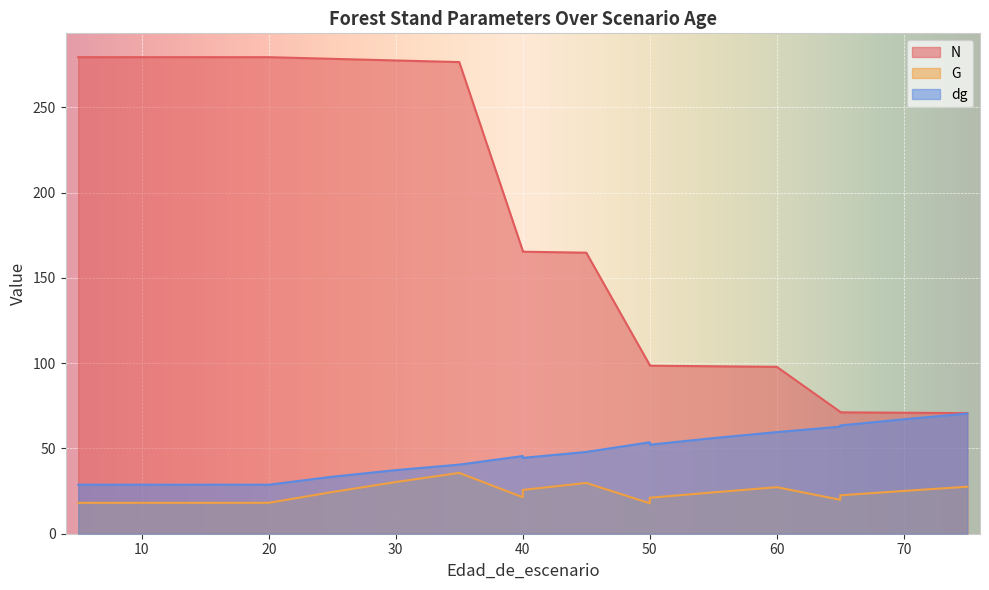

What is the maximum value shown in the chart?

279.4